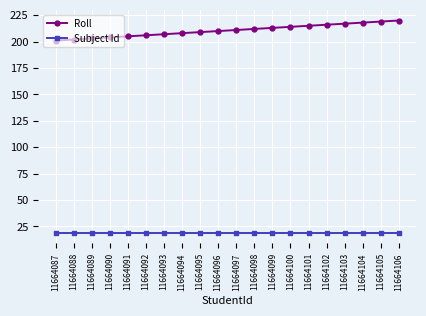

What is the difference between the highest and lowest values at 11664088?

183